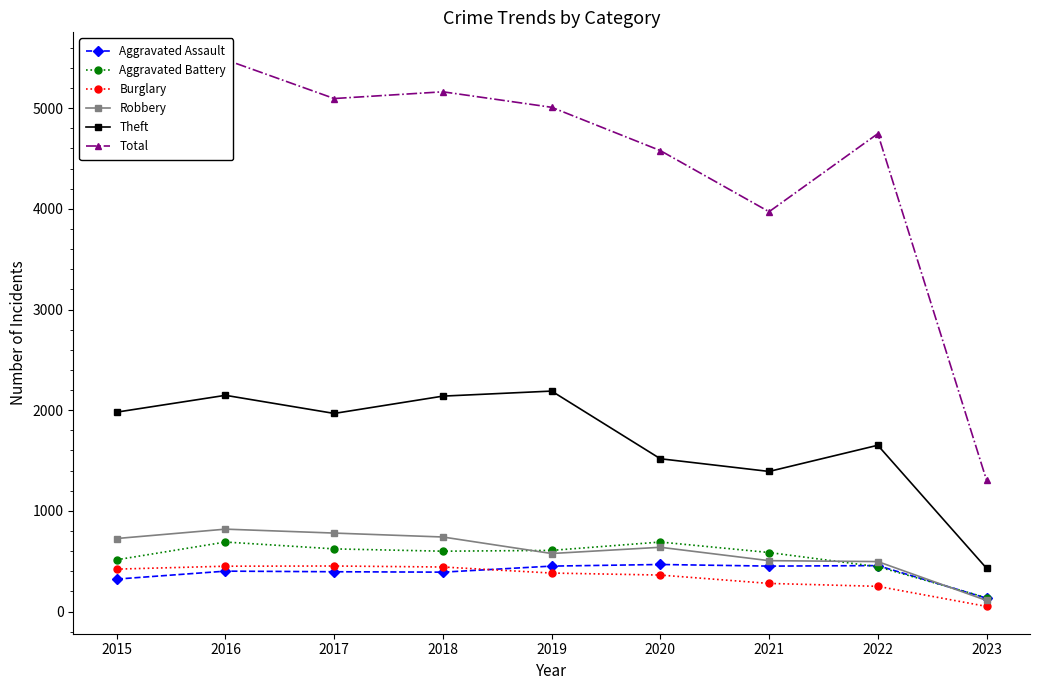

At which label is Burglary closest to 252?

2022